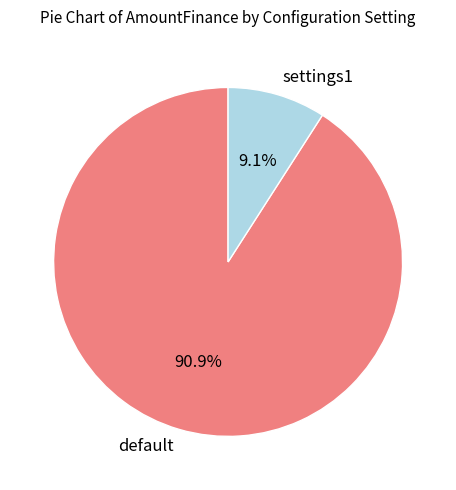

To the nearest percent, what percentage of the pie is default?

91%